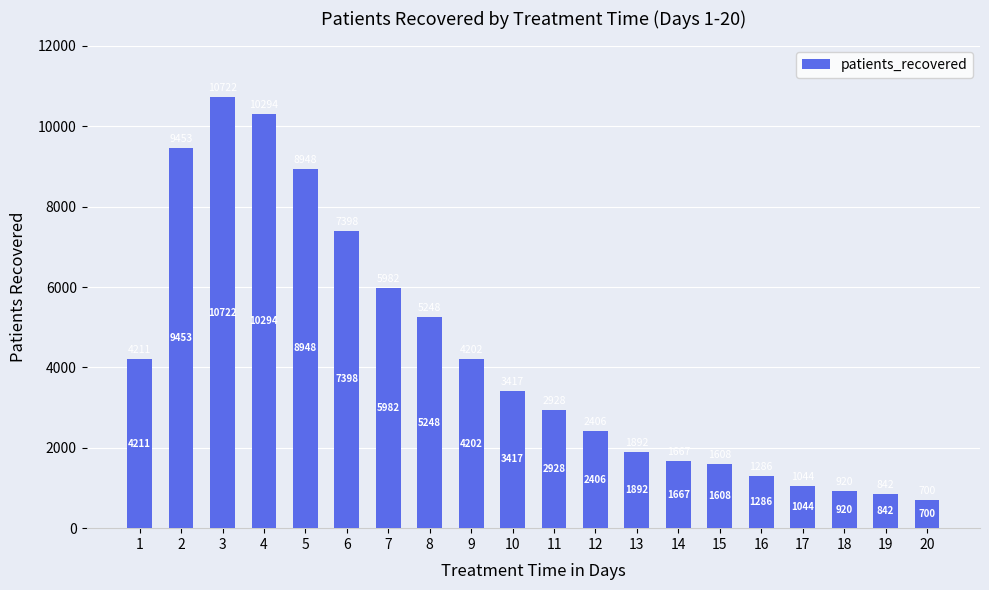

What is the value of the 1st bar from the left?

4211